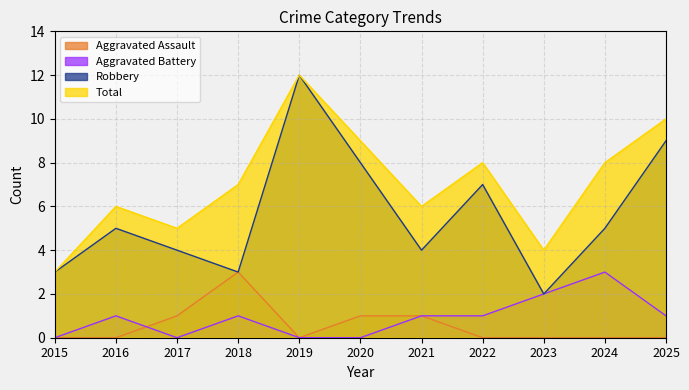

True or false: Total and Robbery cross at least once.

False